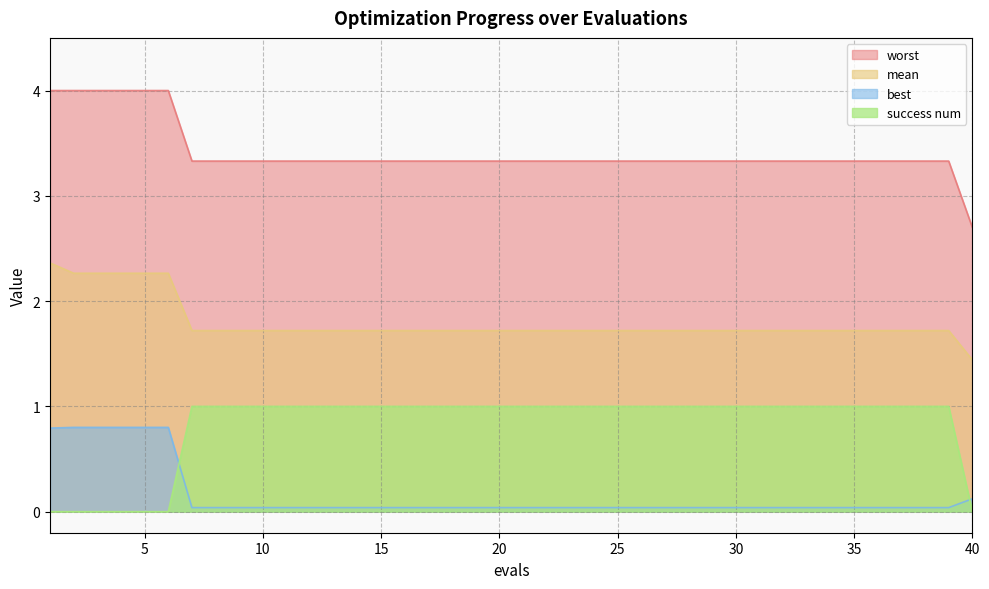

Count the success num values in the range 1 to 2.

33